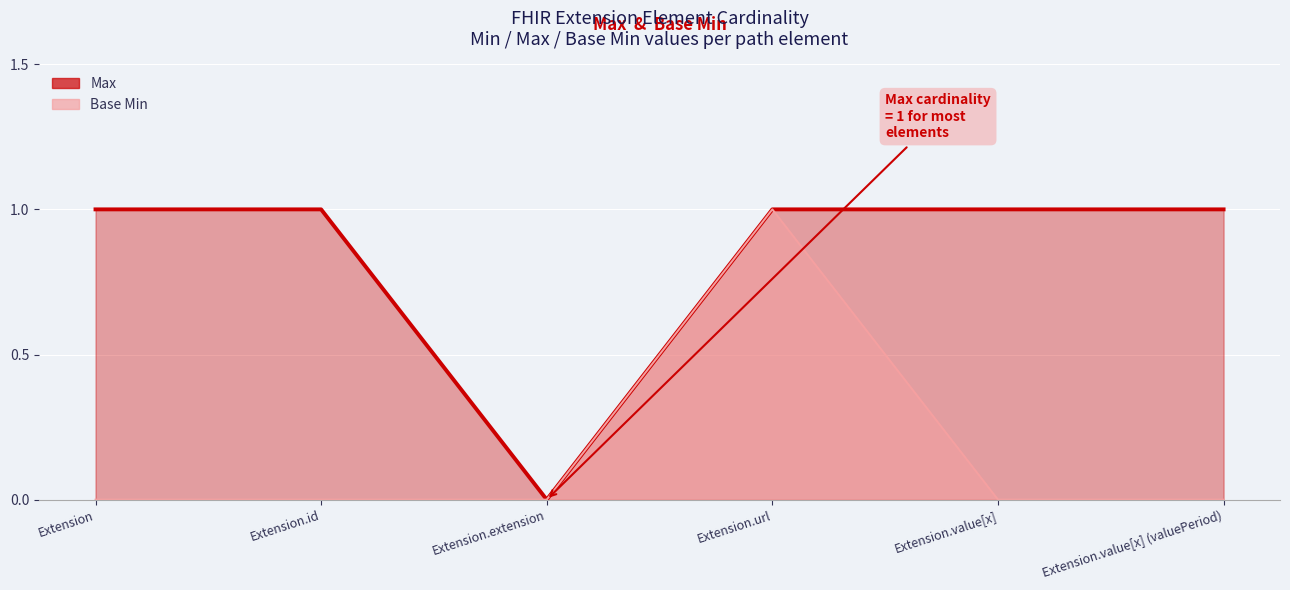

Which series has the largest total across all categories?

Max